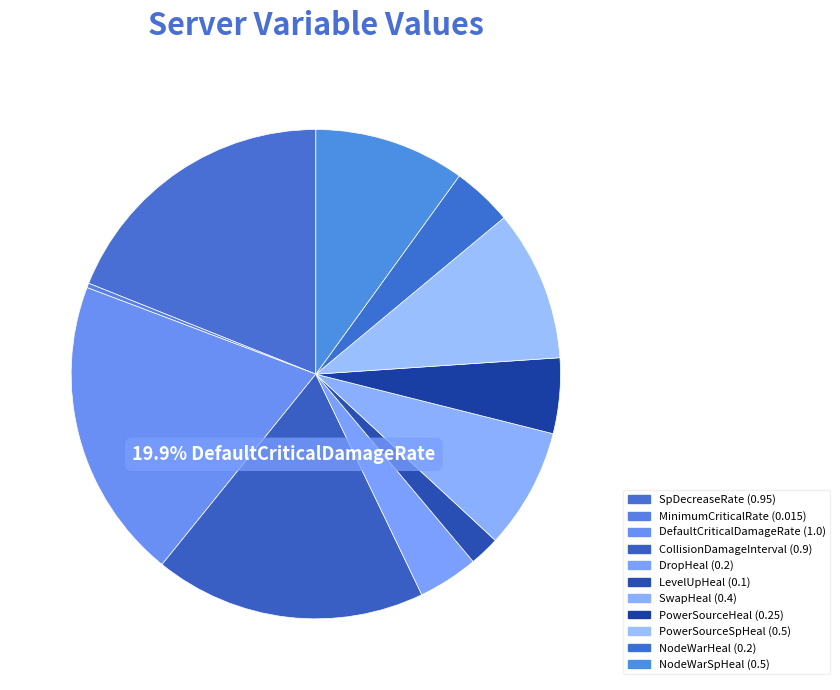

Is it true that DefaultCriticalDamageRate is 20% of the pie?

True